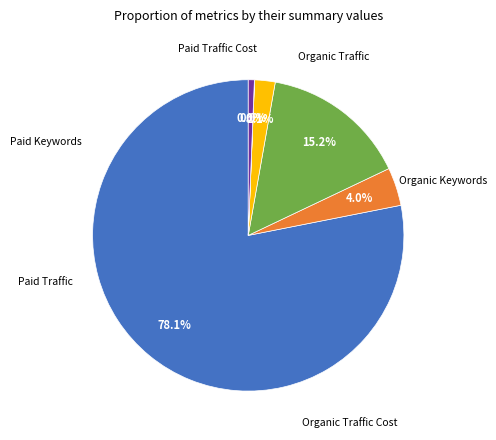

Is there a majority slice in this chart?

Yes